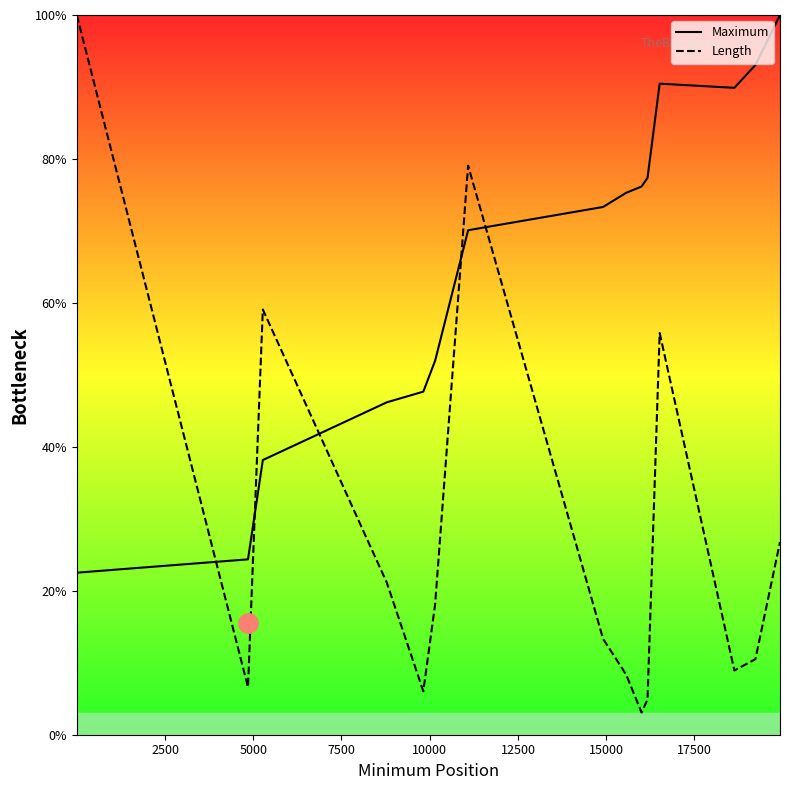

What is the maximum value shown in the chart?

100.0